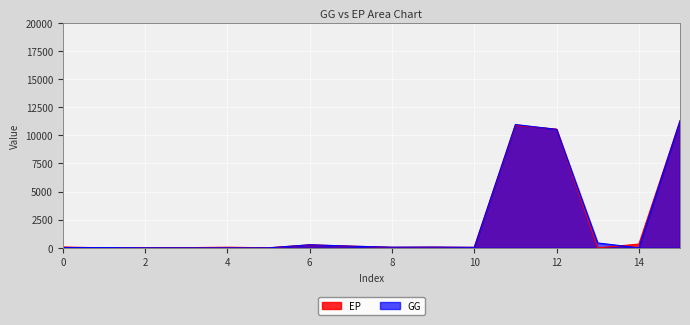

At which category is the sum across all series the highest?

15